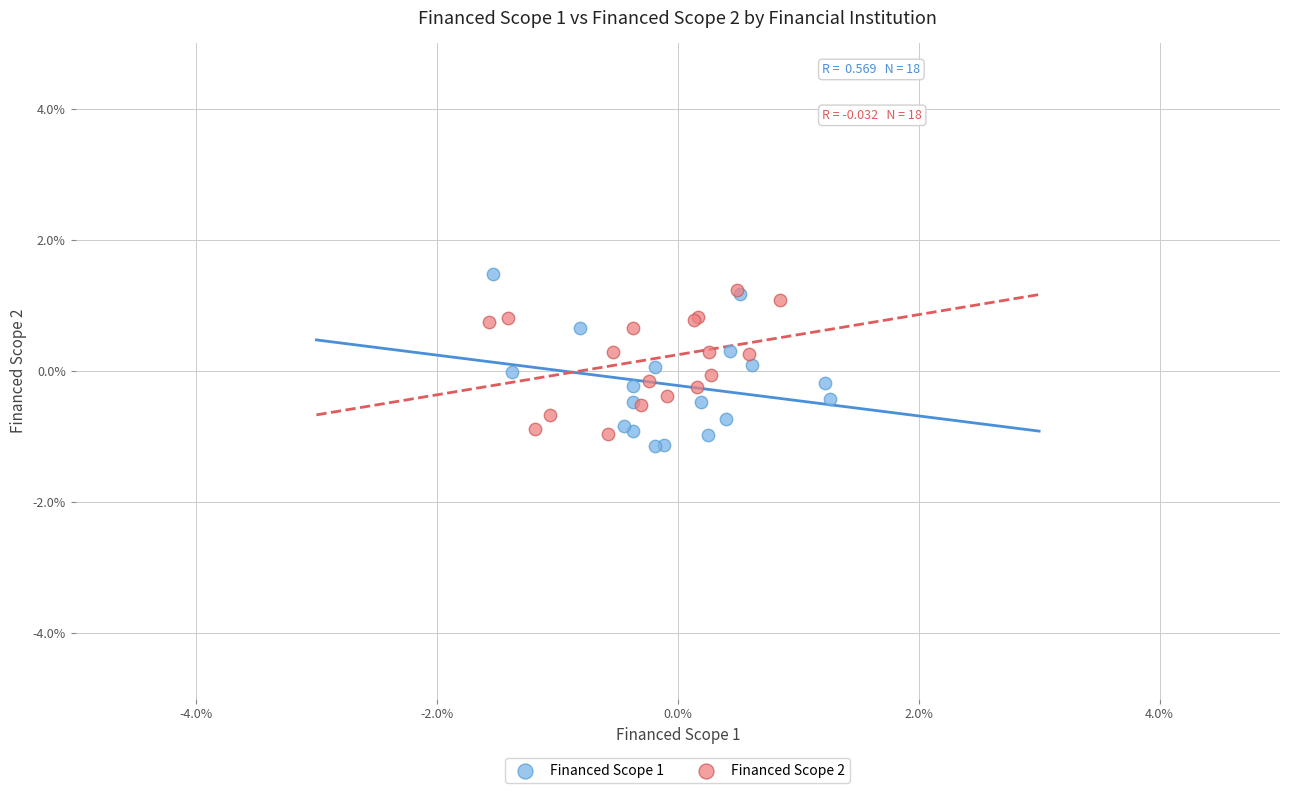

What are all the series names shown in the legend?

Financed Scope 1, Financed Scope 2